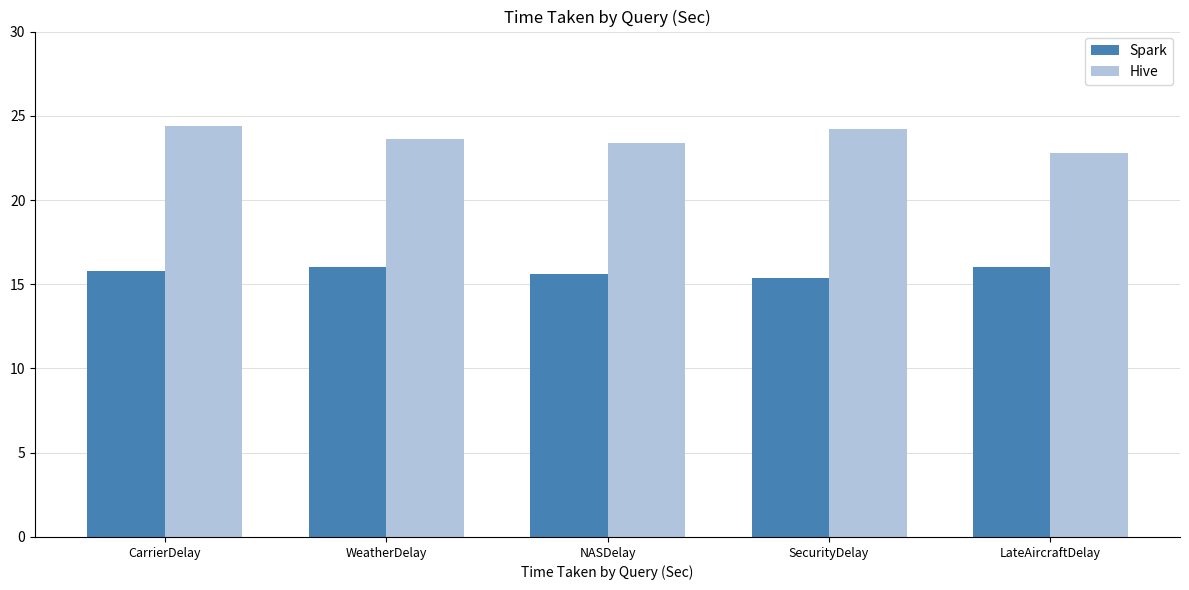

What is the average value of the Spark series?

15.8